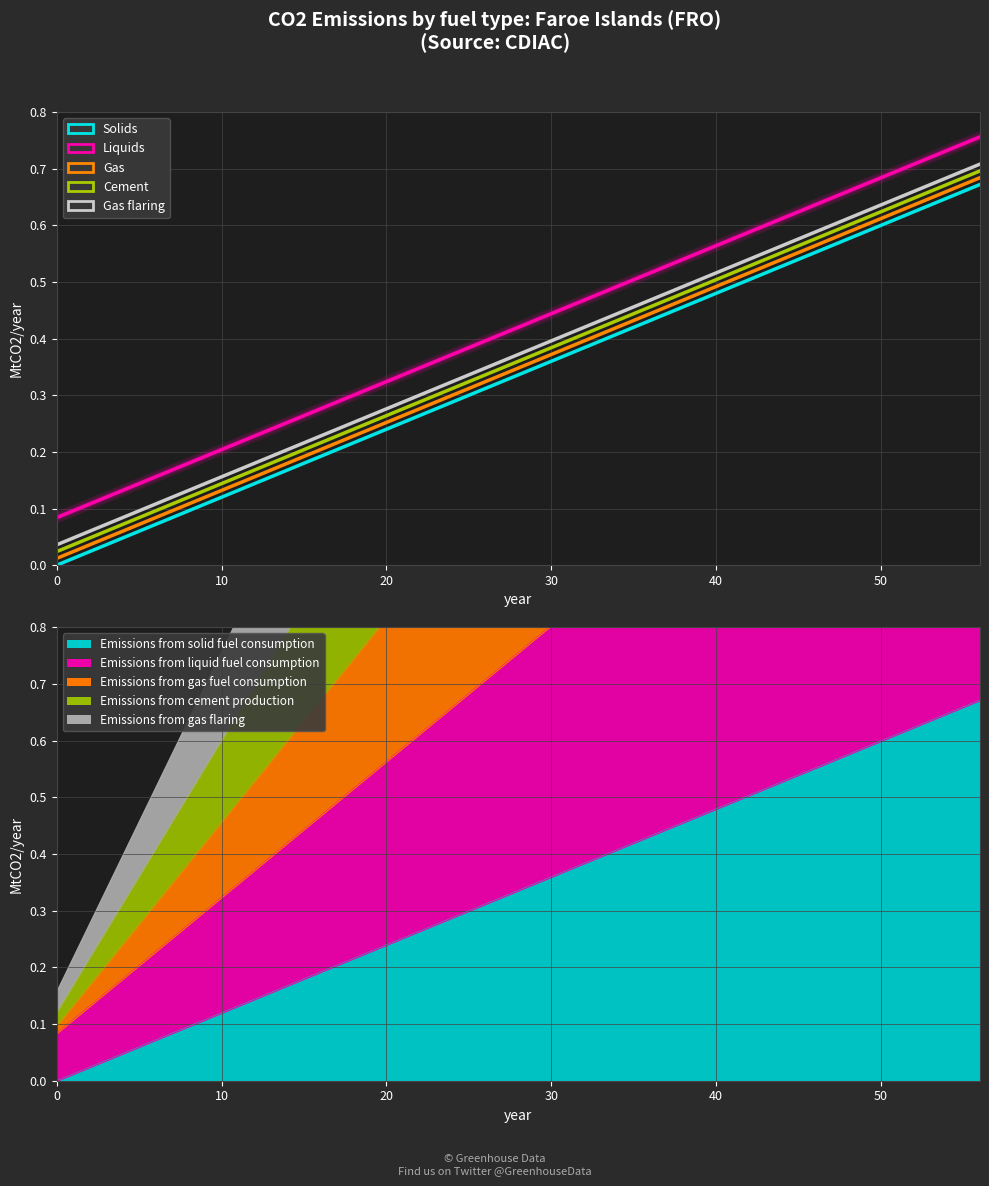

How many Solids values are between 0 and 1?

8